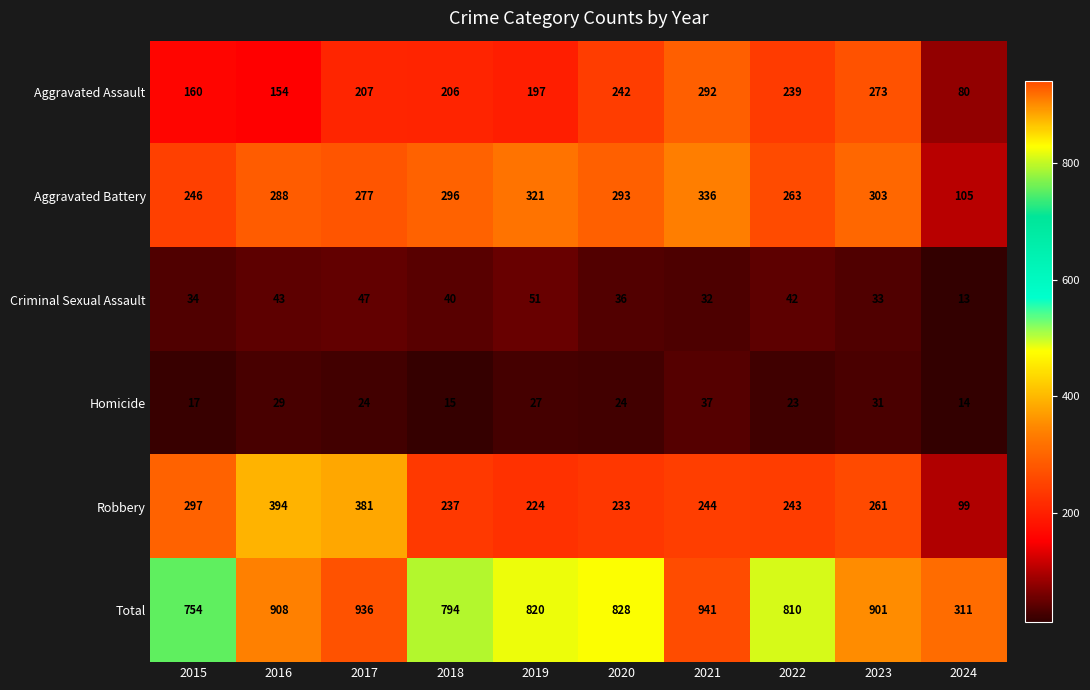

At which label is Robbery closest to 246?

2021